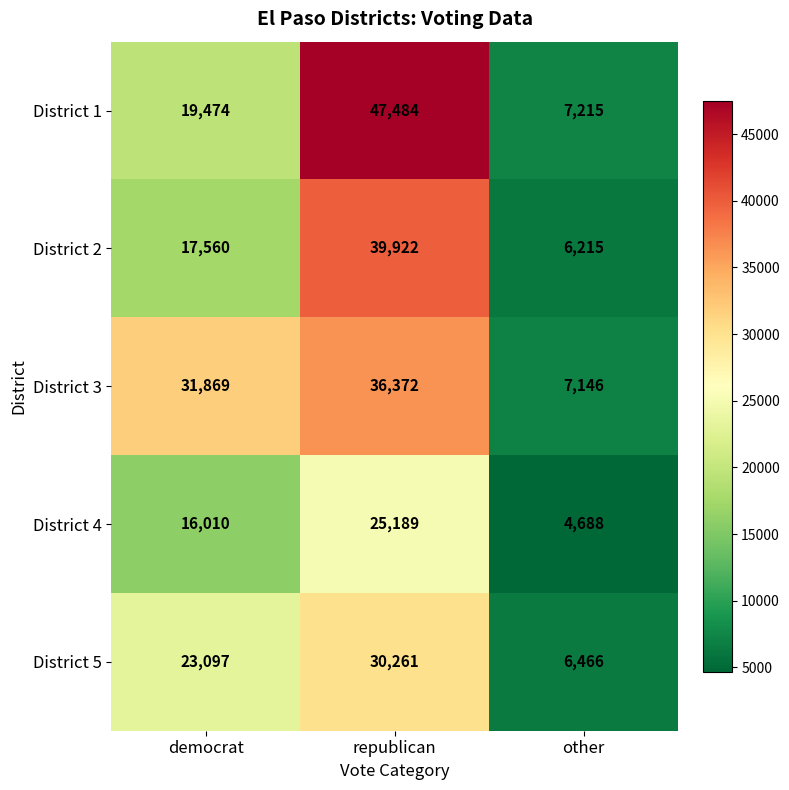

What is the sum of all District 3 values?

75387